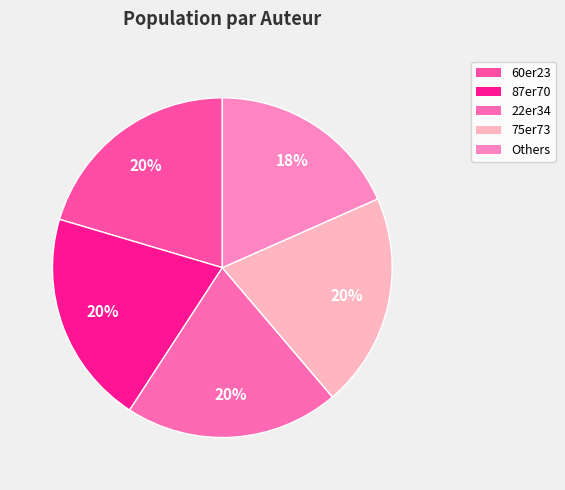

Does Others represent more than half of the total?

No